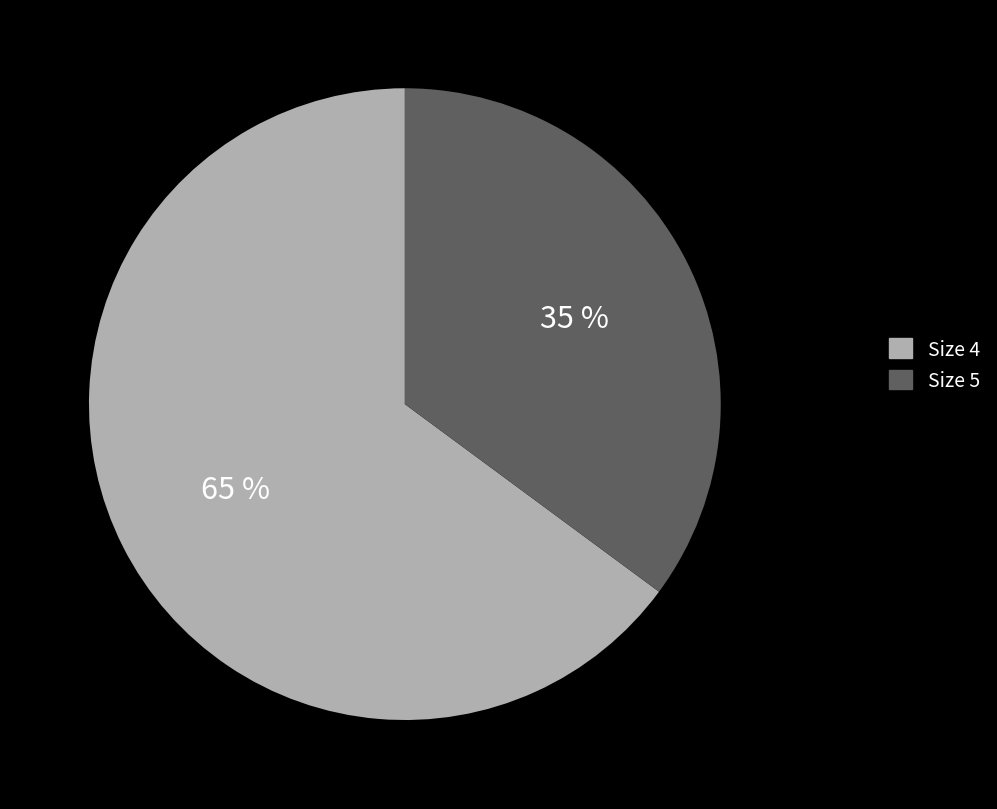

To the nearest percent, what is the difference between the largest and smallest slice percentages?

30%